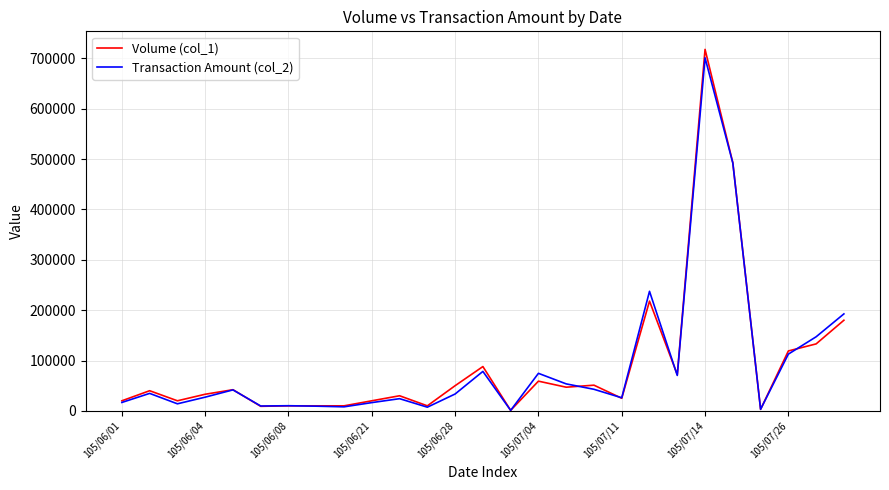

Which series has the widest spread of values?

Volume (col_1)